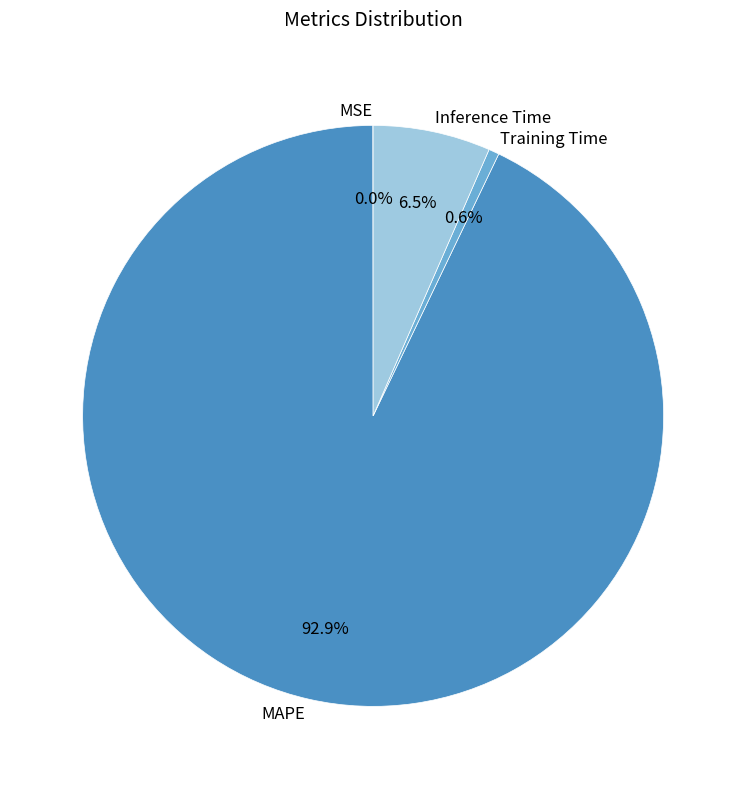

Is it true that MAPE is 99% of the pie?

False